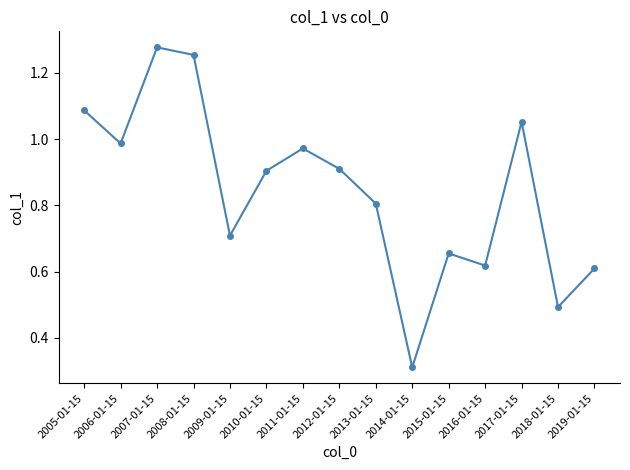

What is the label of the 13th point from the right?

2007-01-15